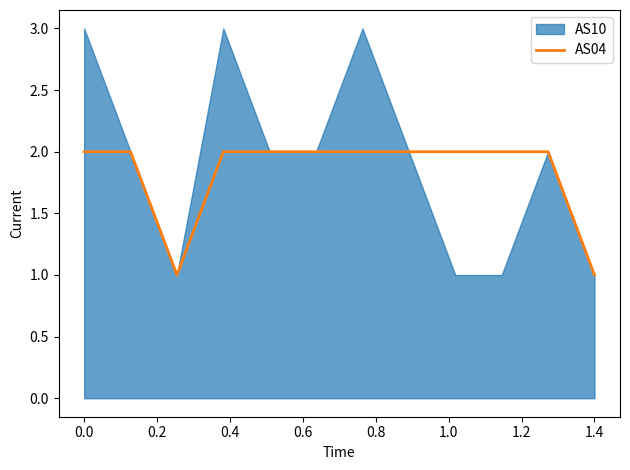

At which label is the value closest to 1?

0.2